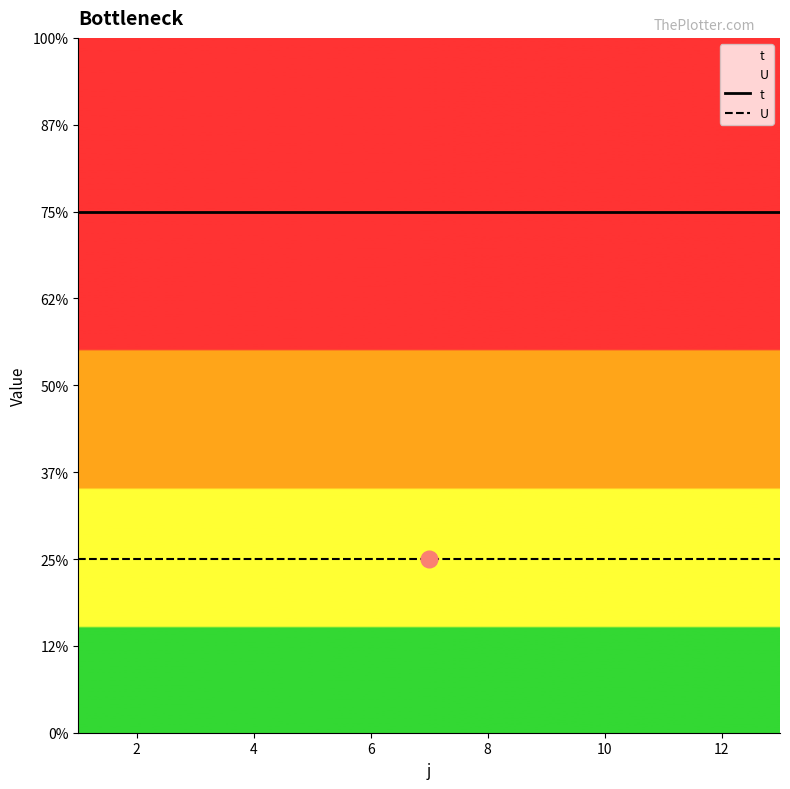

How many categories are shown in the chart?

13